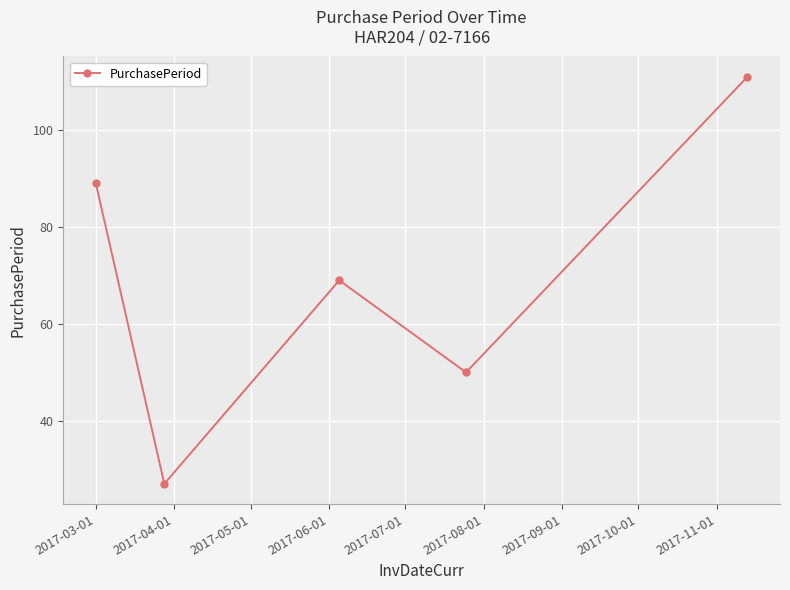

What is the sum of all values?

346